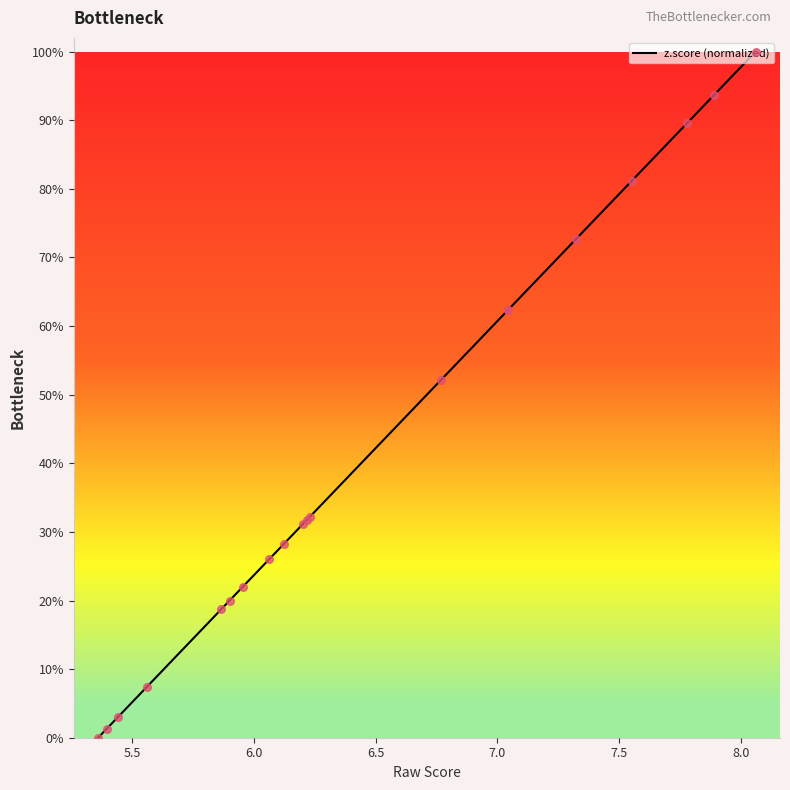

Is this an area chart (filled region under the line)?

No